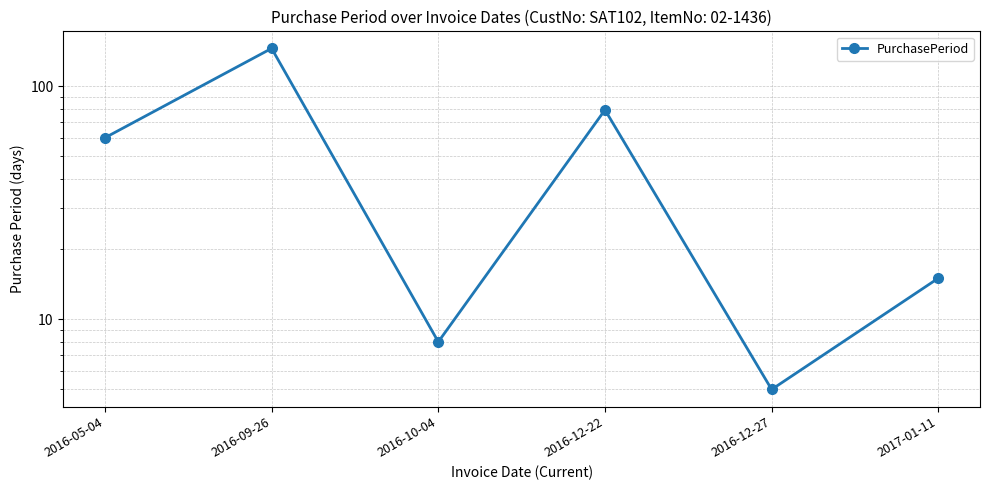

True or false: the data has more than 2 interior local peaks.

False